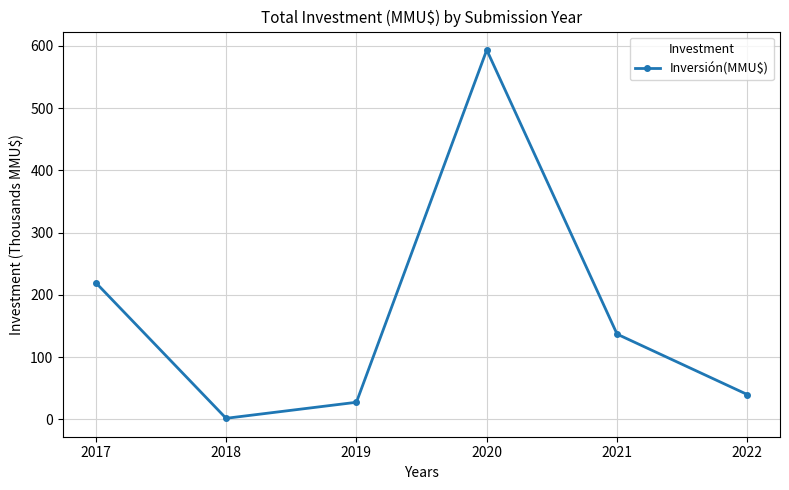

List the labels in order of value, smallest first.

2018, 2019, 2022, 2021, 2017, 2020